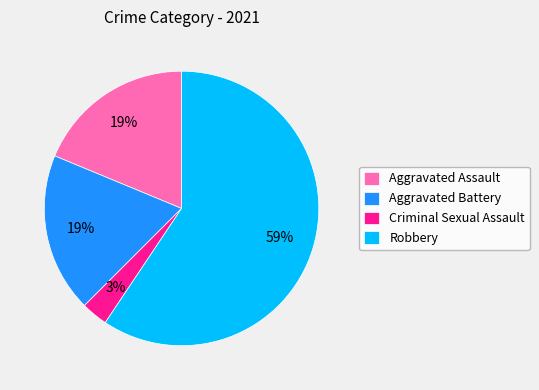

True or false: Aggravated Assault accounts for 19% of the total.

True